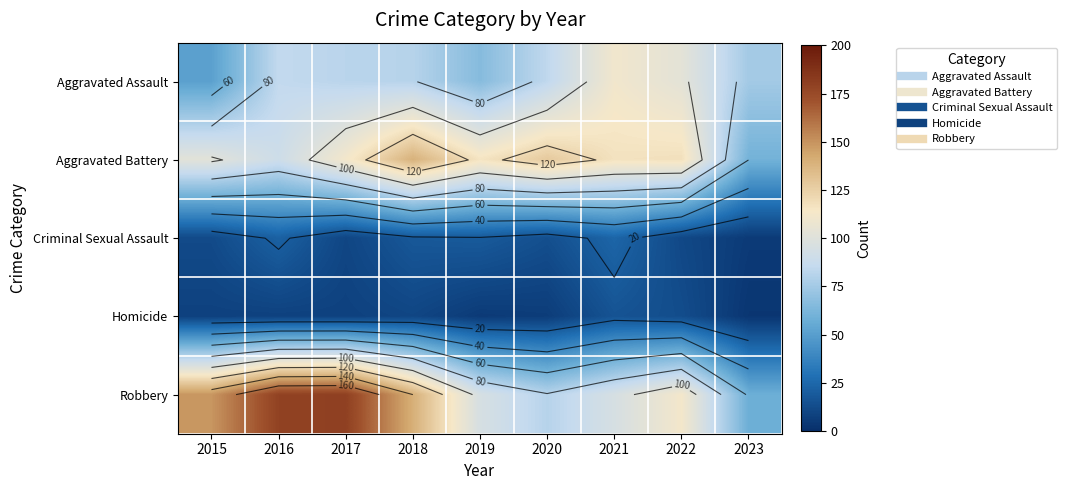

At which label does Criminal Sexual Assault reach its minimum?

2023